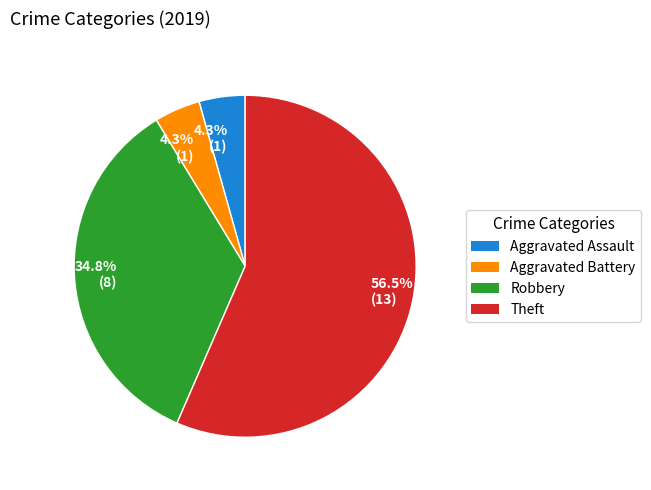

How many segments does this pie chart have?

4